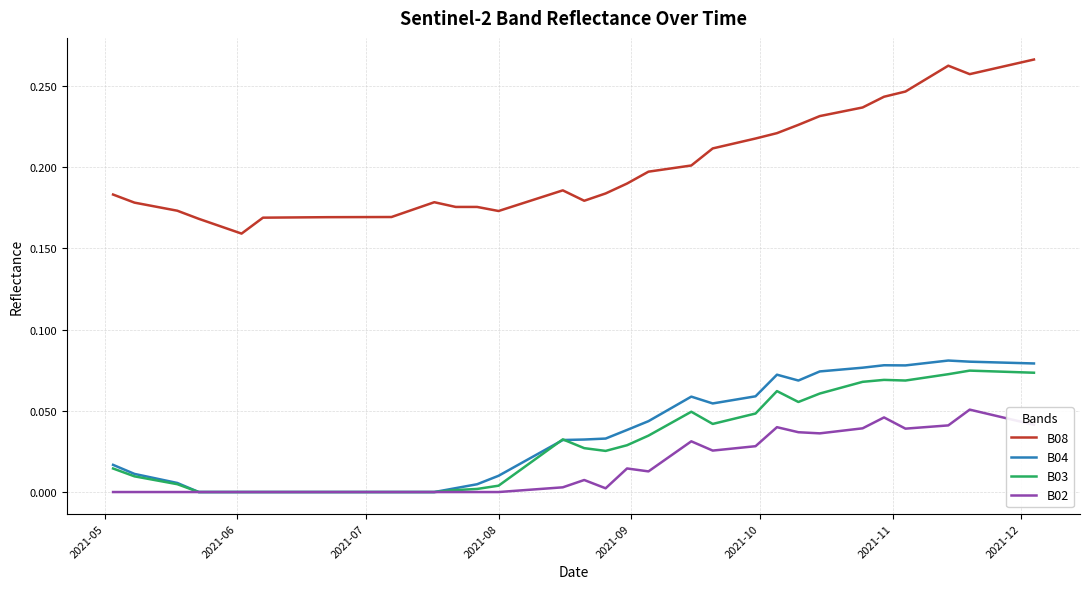

Which series has the largest total across all categories?

B08